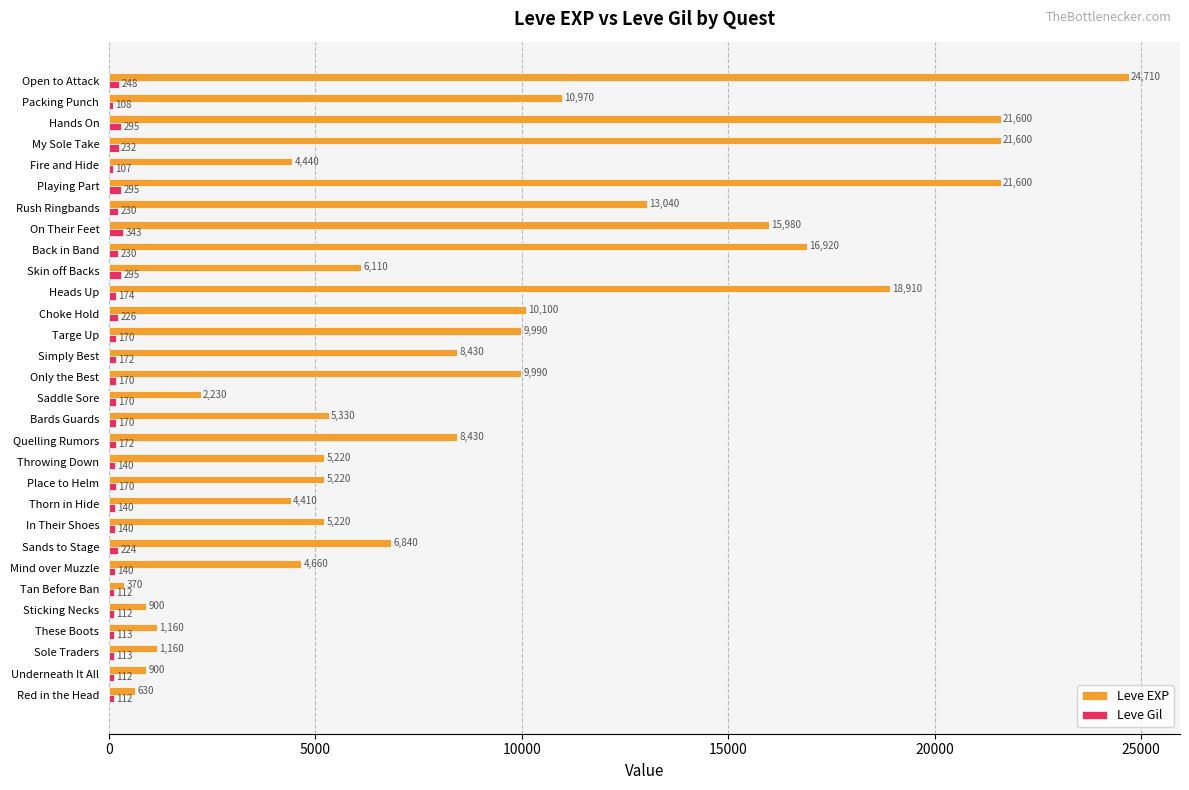

What is the difference between the second highest and minimum values in the Leve EXP series?

21230